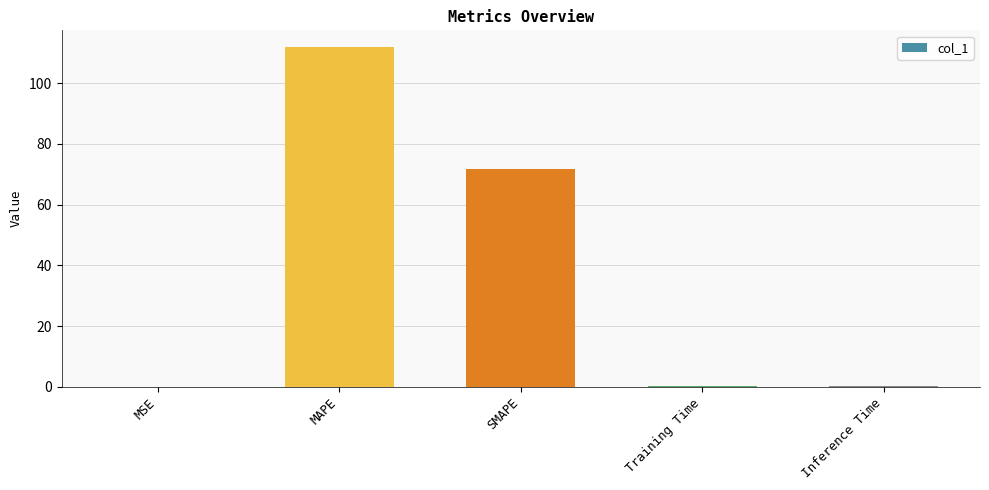

What is the sum of all values?

183.9